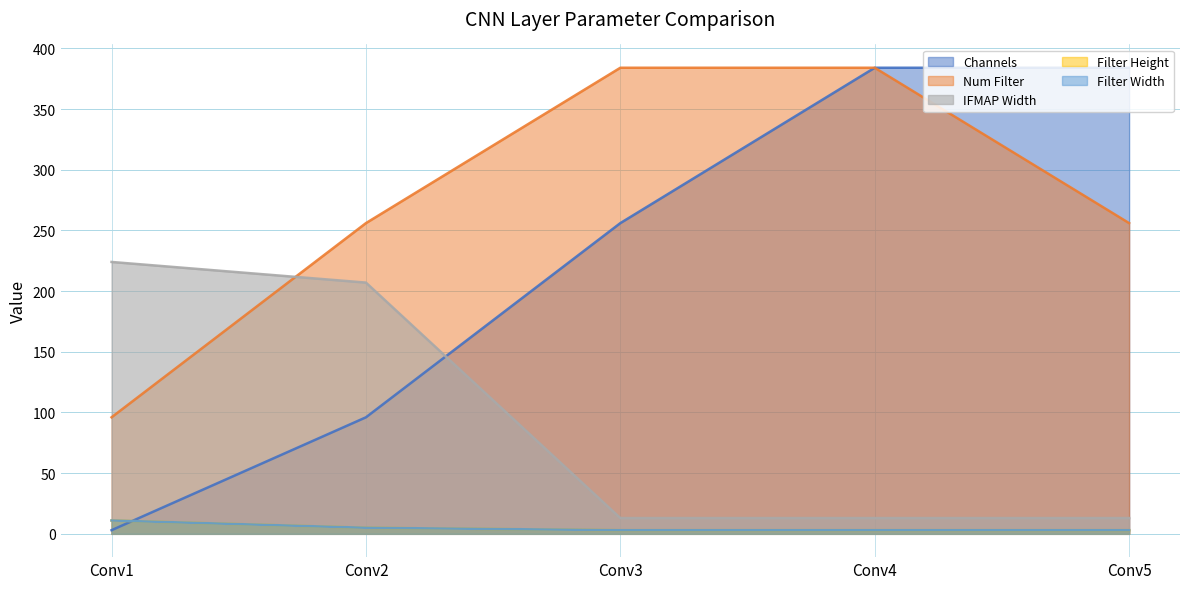

True or false: Num Filter and Filter Height cross at least once.

False